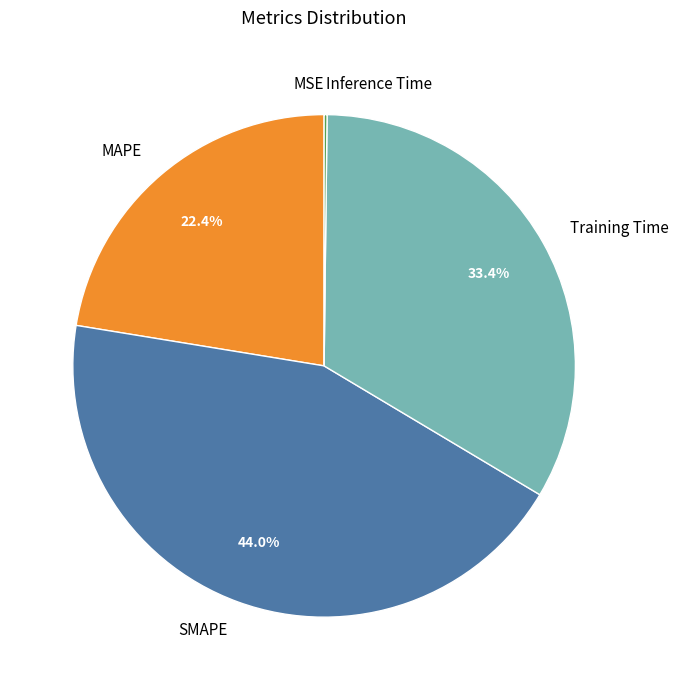

Is it true that Training Time is 33% of the pie?

True